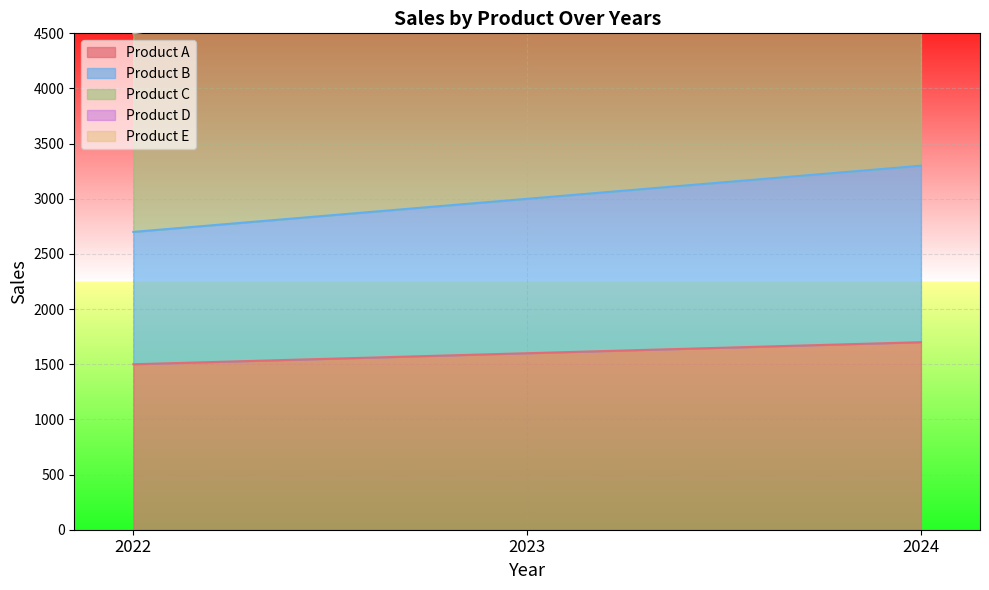

What is the highest value of the Product B series?

3300